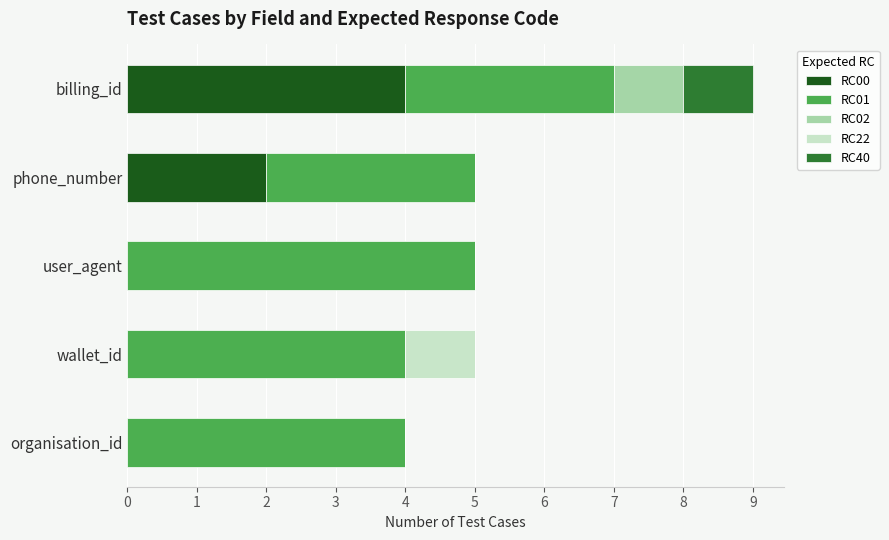

The RC00 series shows 4 at billing_id. True or false?

True